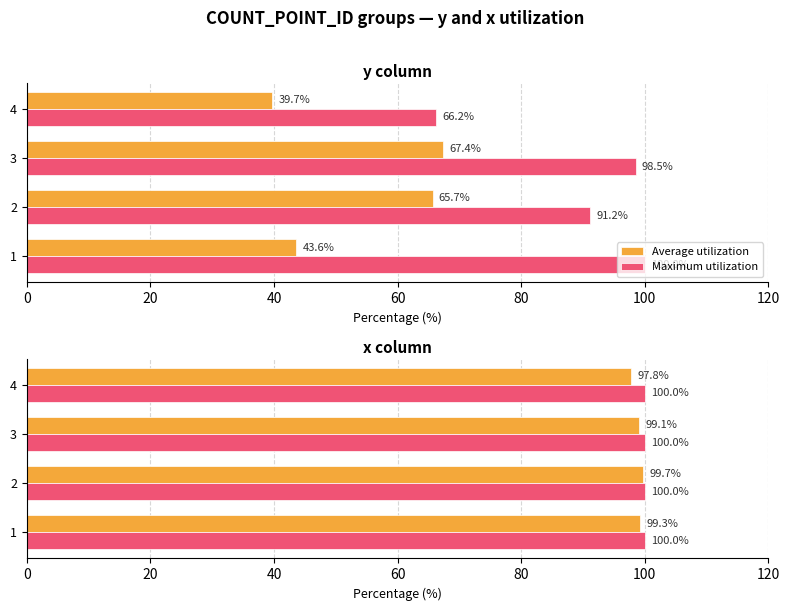

Does the chart contain stacked bars?

No